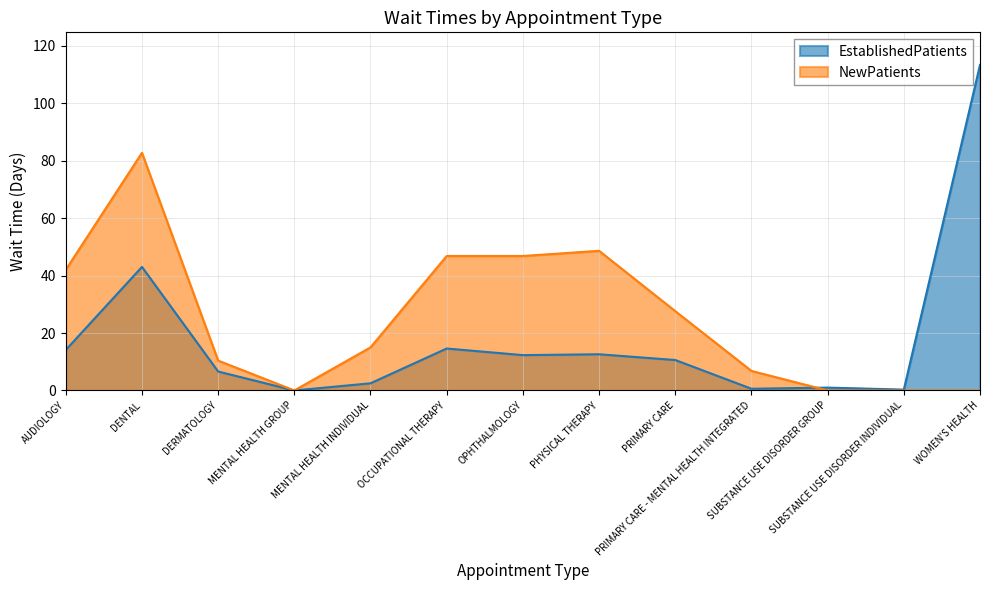

Is it true that NewPatients equals 30.4 at SUBSTANCE USE DISORDER INDIVIDUAL?

False